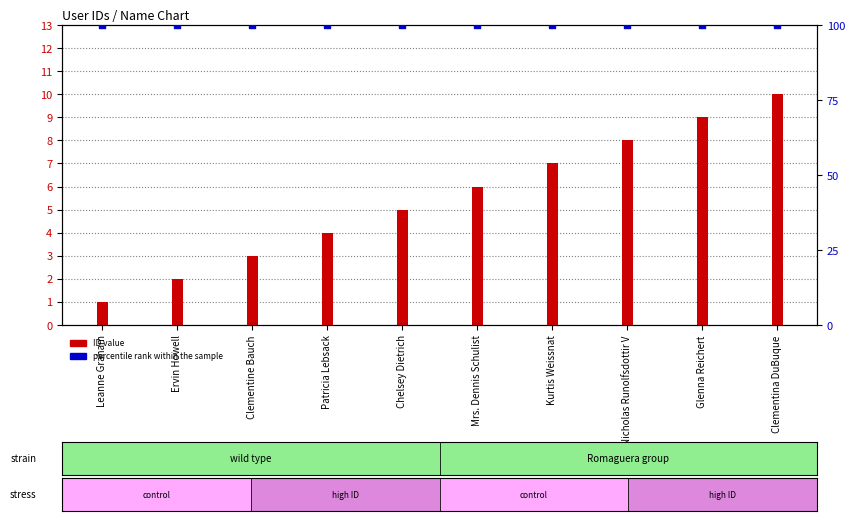

What is the total value across all series at Leanne Graham?

101